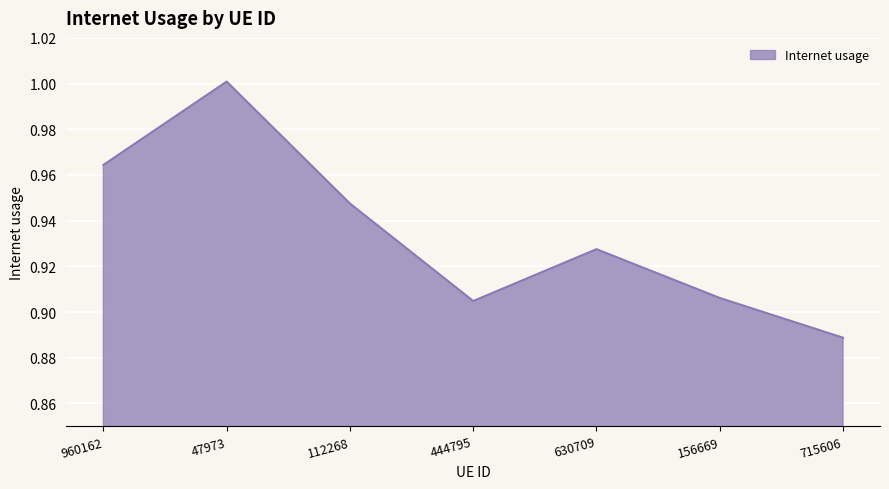

Which category has the lowest value across all series?

715606